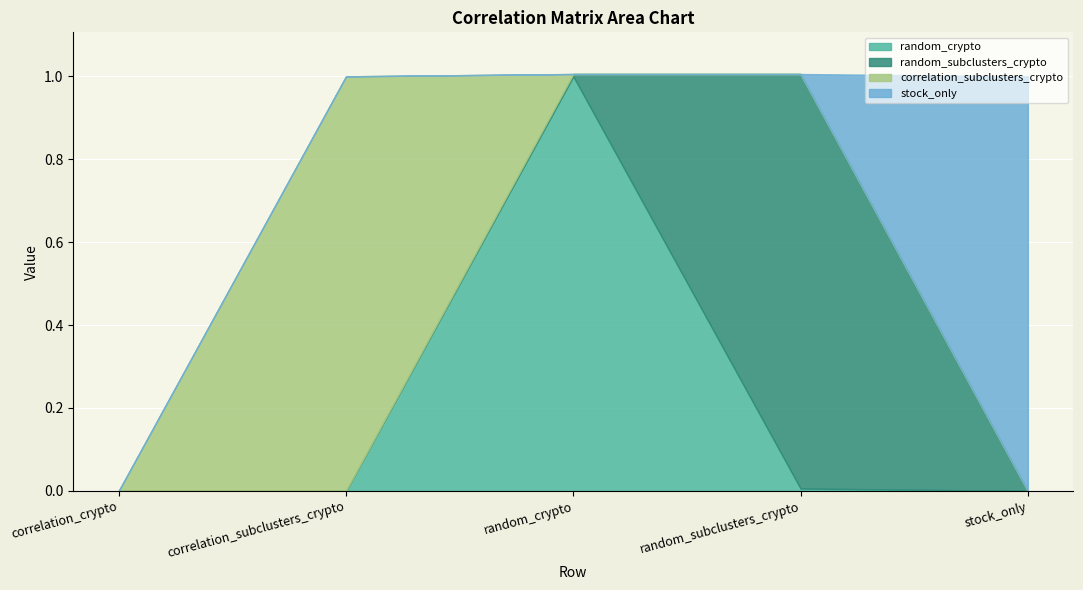

True or false: random_subclusters_crypto has more than 2 points higher than both neighbors.

False